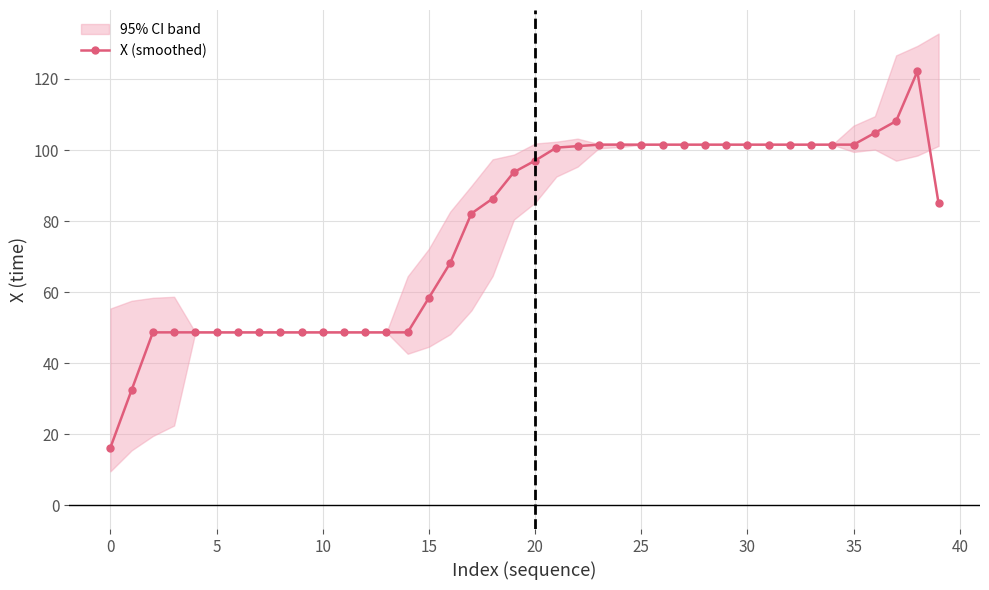

At which category does the data reach its first local peak?

38